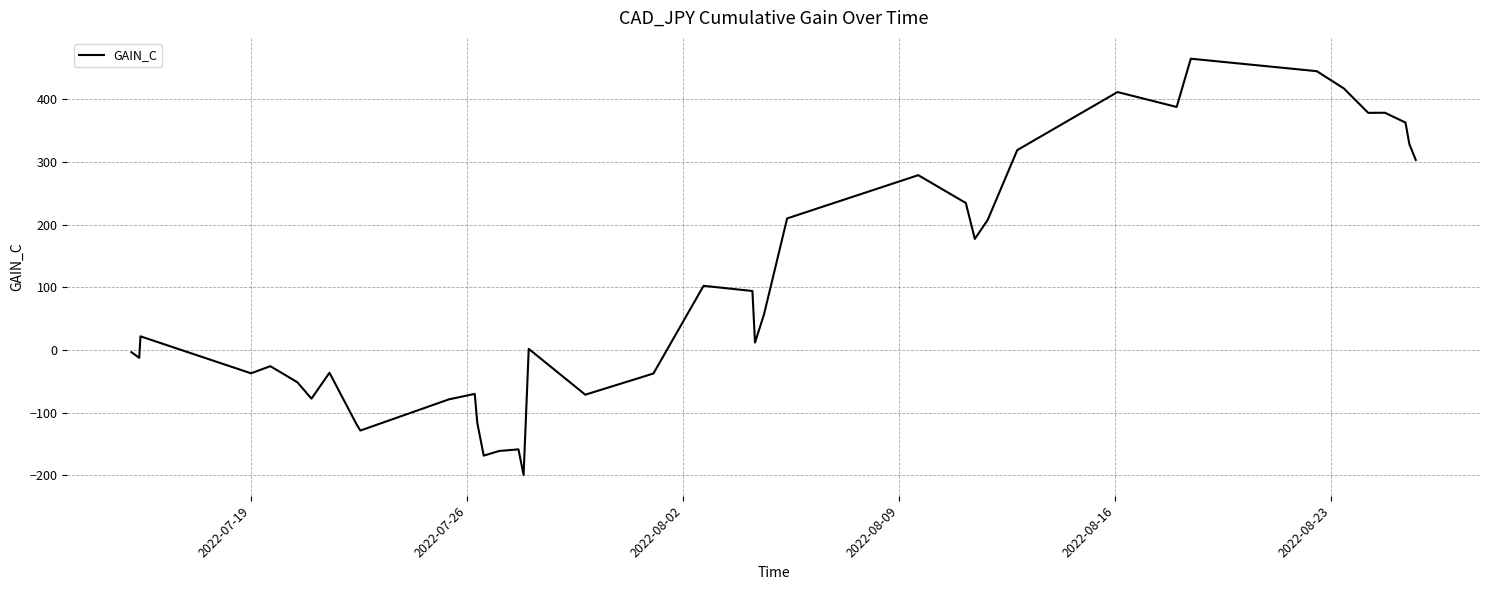

What is the difference between the maximum and minimum values?

664.0